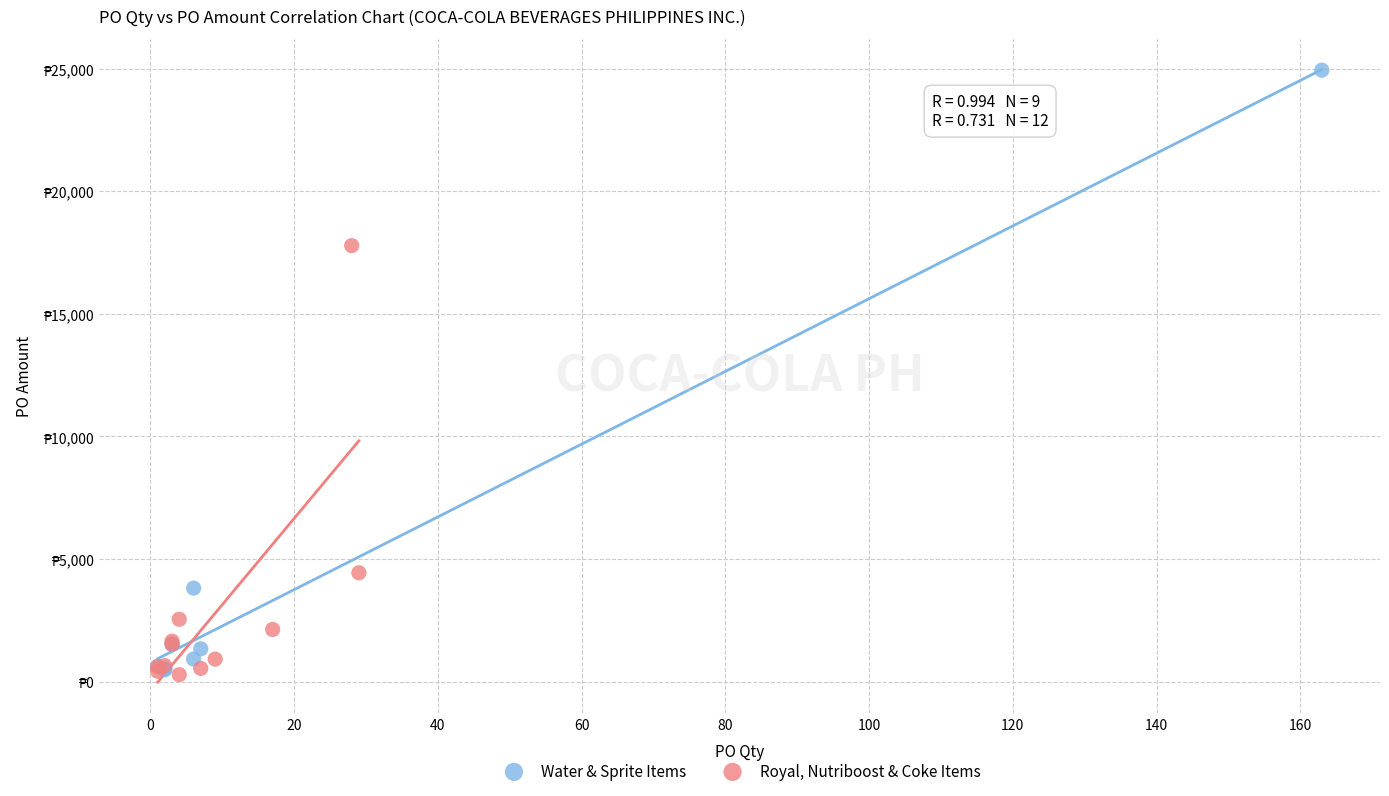

Which series has the largest Y range (max minus min)?

Water & Sprite Items